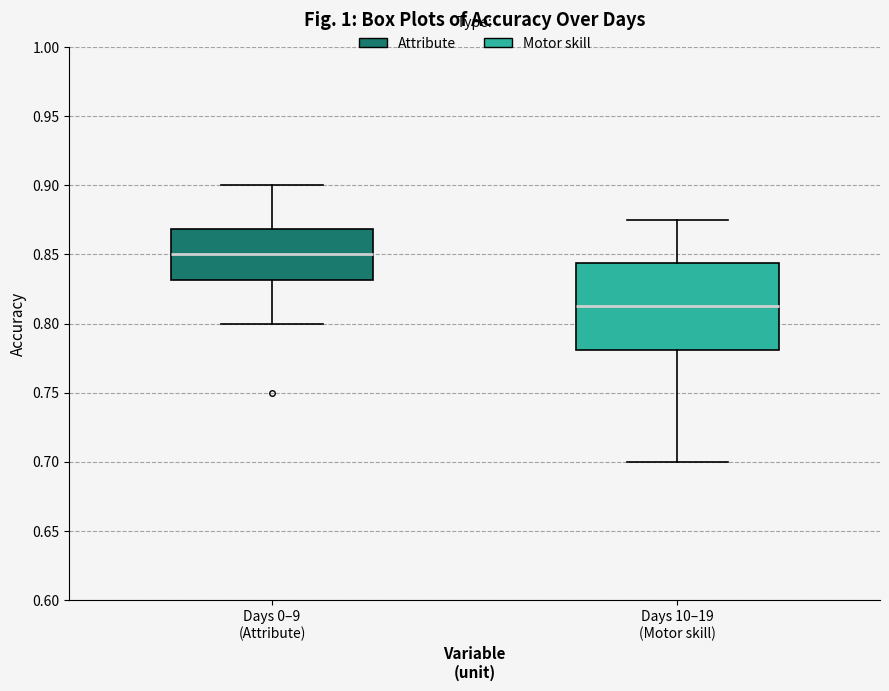

Where does the median line of the box for Days 0–9 (Attribute) sit on the y-axis? The values are not printed on the chart, so give them approximately, as read against the axis.

0.850